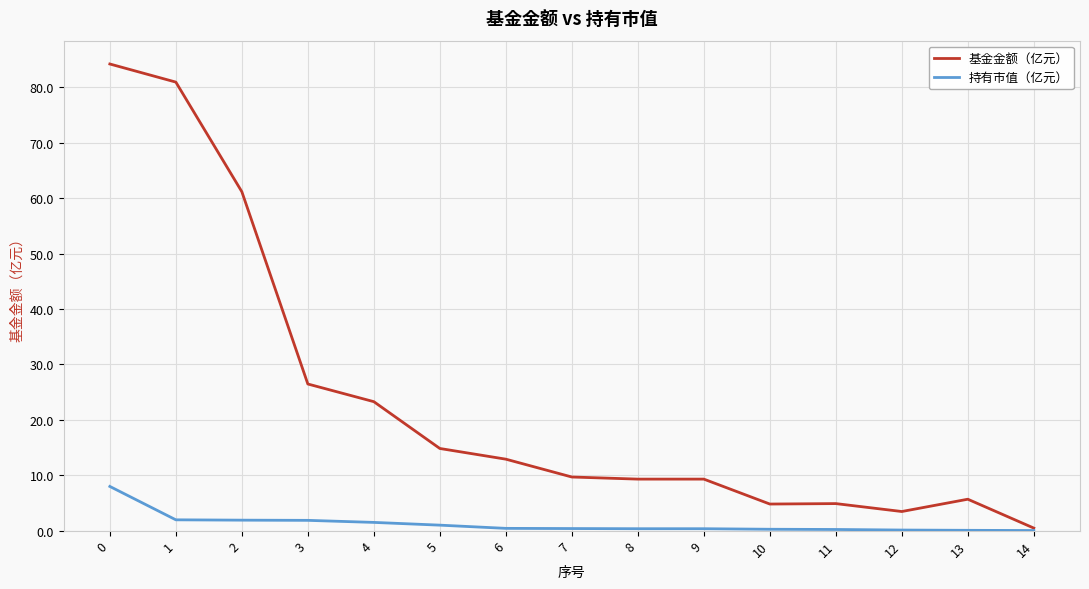

What is the total value across all series at 3?

28.3